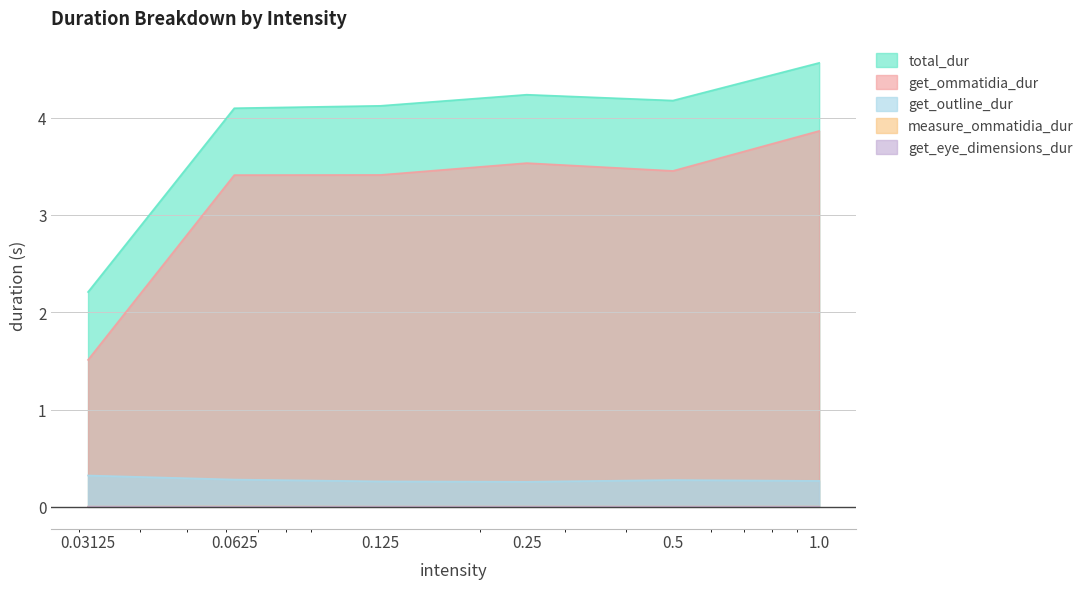

What position from the right is 0.03125?

6